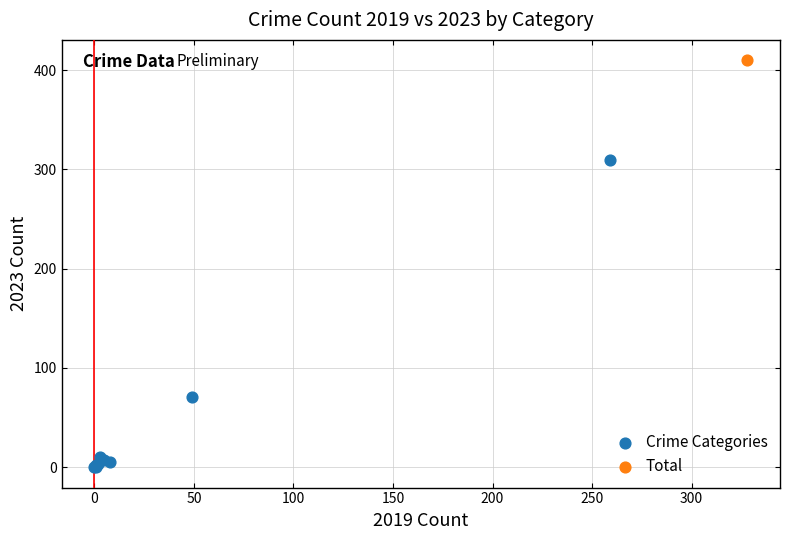

What are all the series names shown in the legend?

Crime Categories, Total